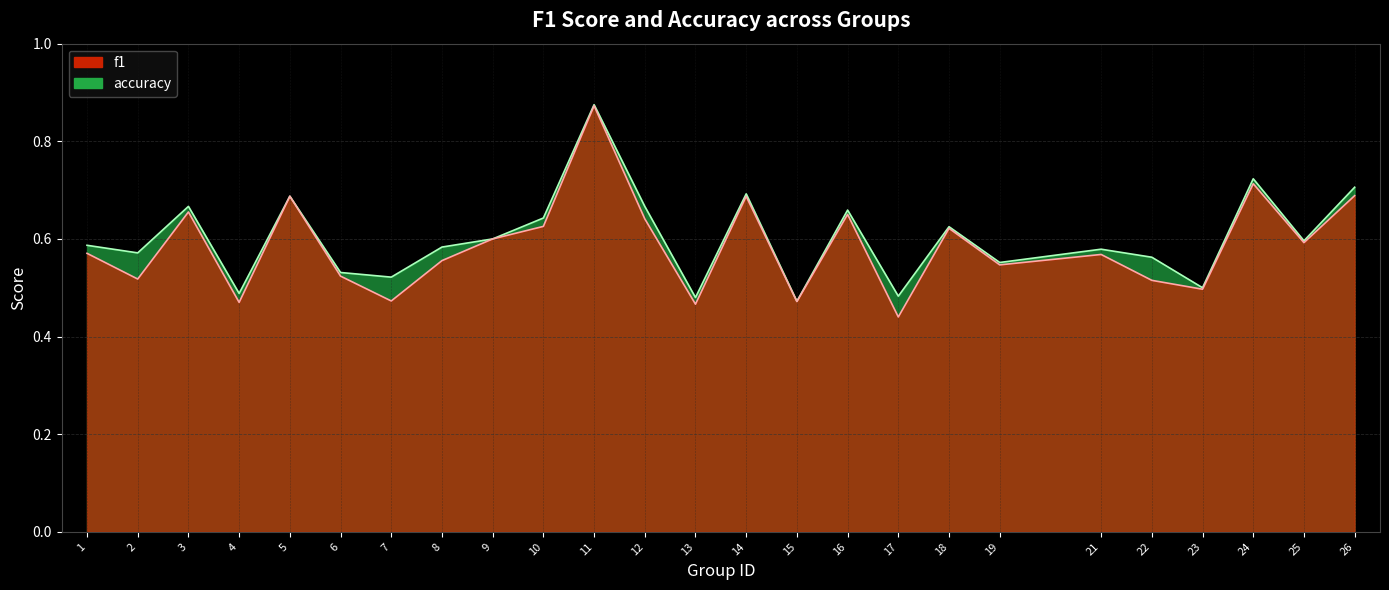

The accuracy series shows 0.5 at 7. True or false?

True